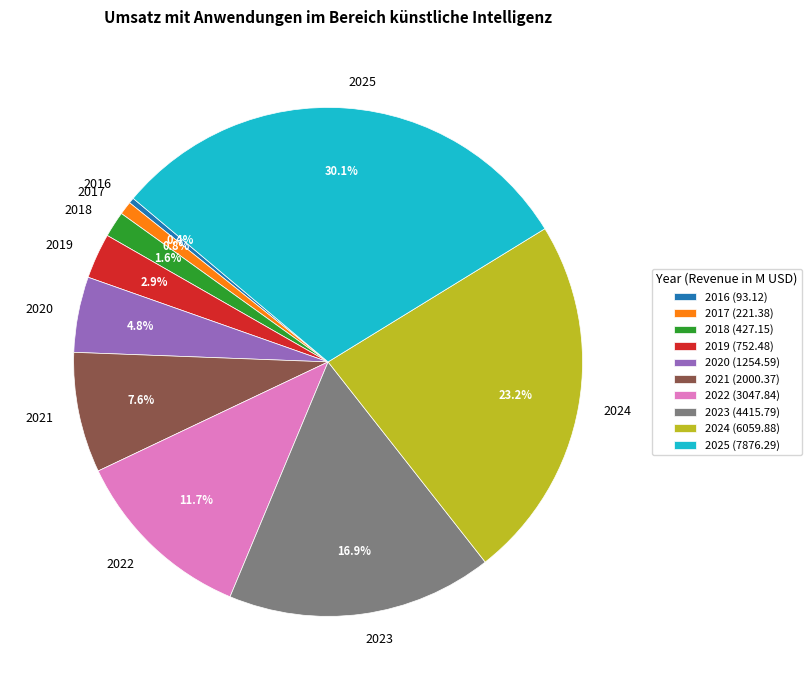

Is there any slice that represents more than half of the pie?

No